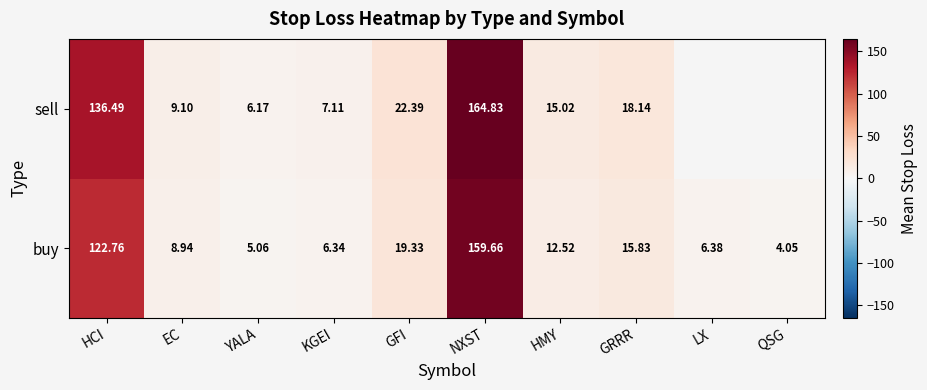

What is the sum of the buy values at GFI and KGEI?

25.7